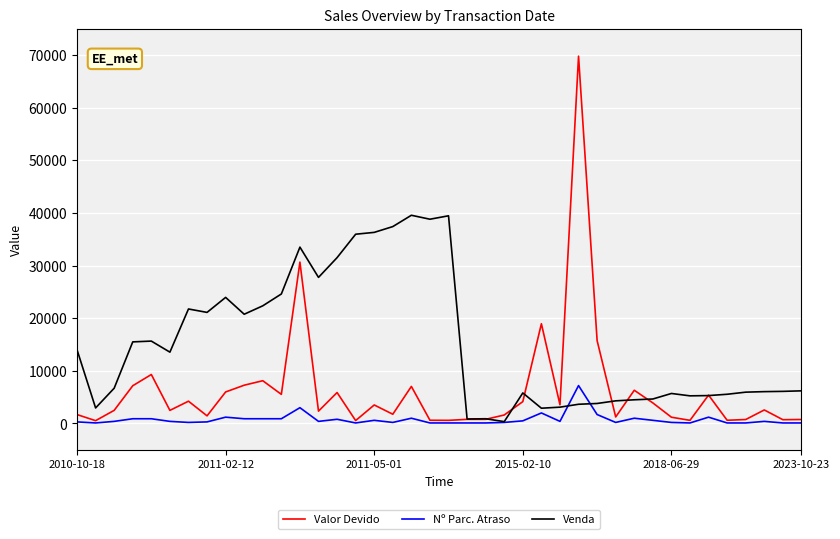

Rank the series by their maximum value, from lowest to highest.

Nº Parc. Atraso, Venda, Valor Devido